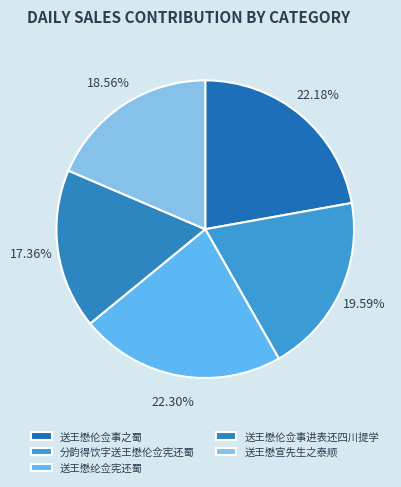

Which category has the smallest portion of the pie?

送王懋伦佥事进表还四川提学